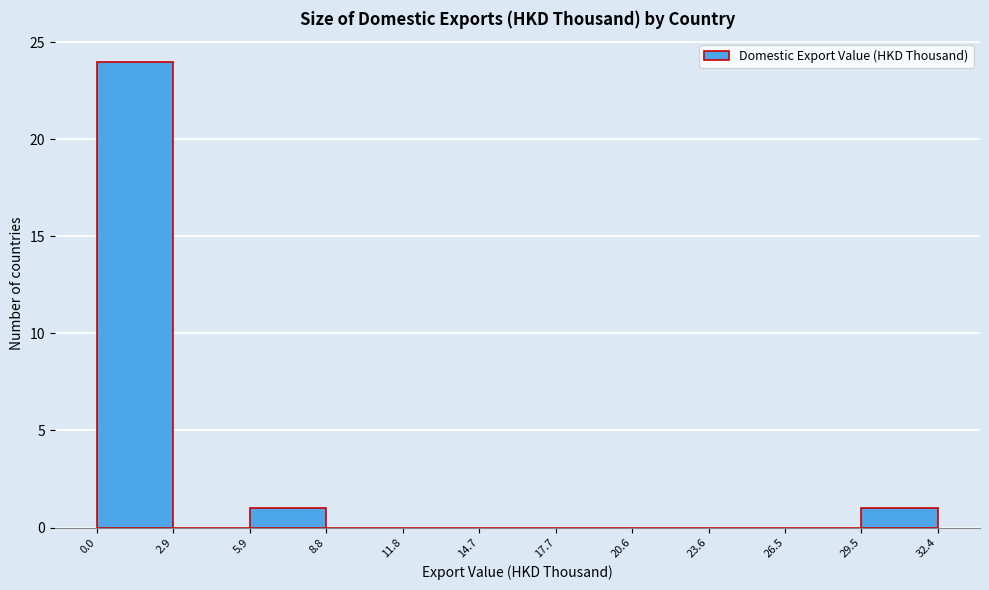

Reading left to right, transcribe this chart: for each bar, give the range it covers on the x-axis and its height. The values are not printed on the chart, so give them approximately, as read against the axis.

0.0 to 2.9: 24
2.9 to 5.9: 0
5.9 to 8.8: 1
8.8 to 11.8: 0
11.8 to 14.7: 0
14.7 to 17.7: 0
17.7 to 20.6: 0
20.6 to 23.6: 0
23.6 to 26.5: 0
26.5 to 29.5: 0
29.5 to 32.4: 1